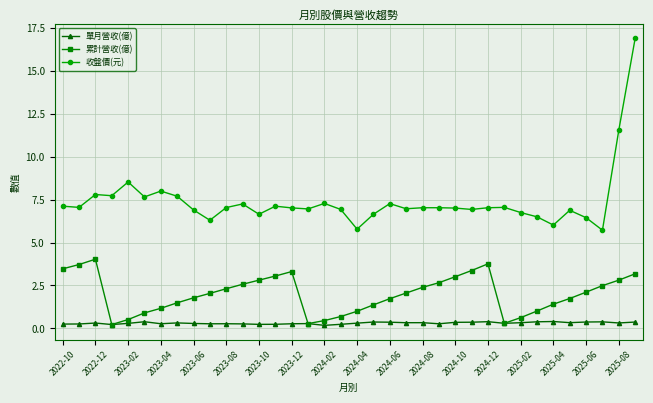

What is the lowest value of the 收盤價(元) series?

5.7